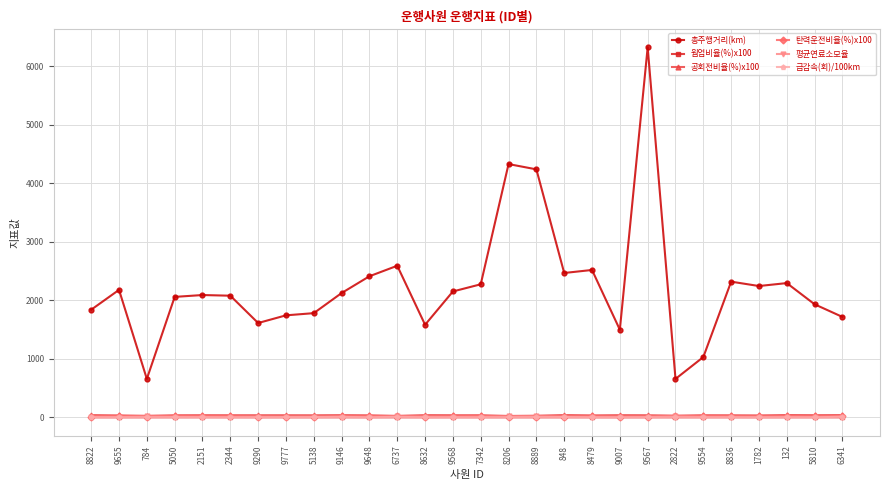

What is the label of the 4th point from the left?

5050